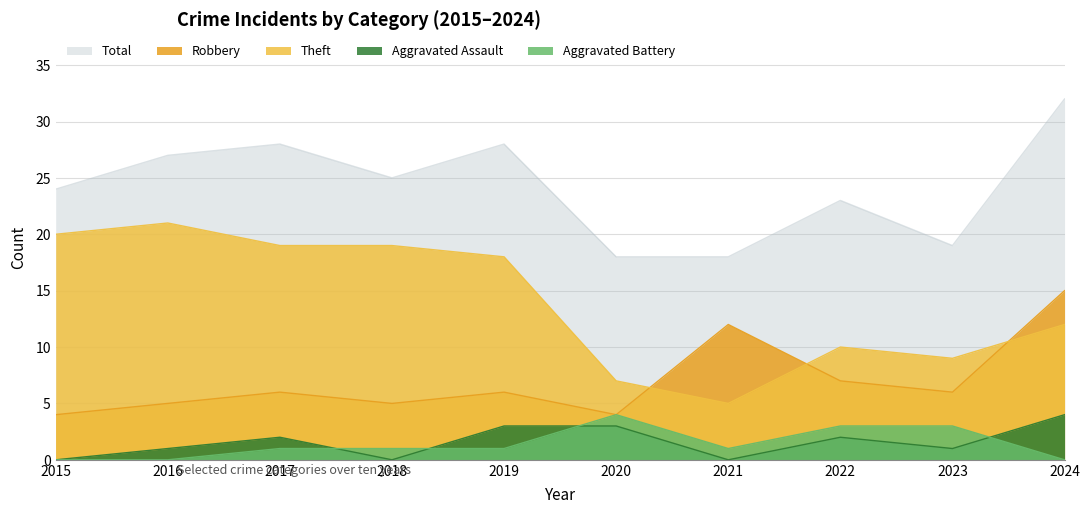

True or false: Theft and Aggravated Battery intersect in this chart.

False